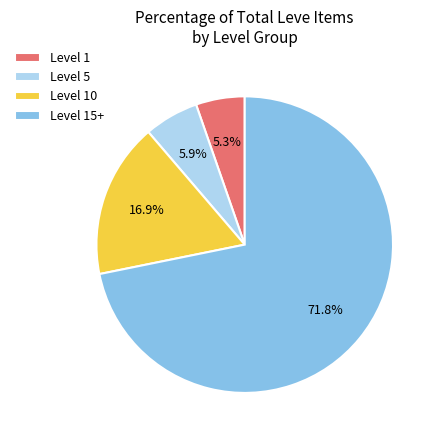

Which category has the smallest portion of the pie?

Level 1